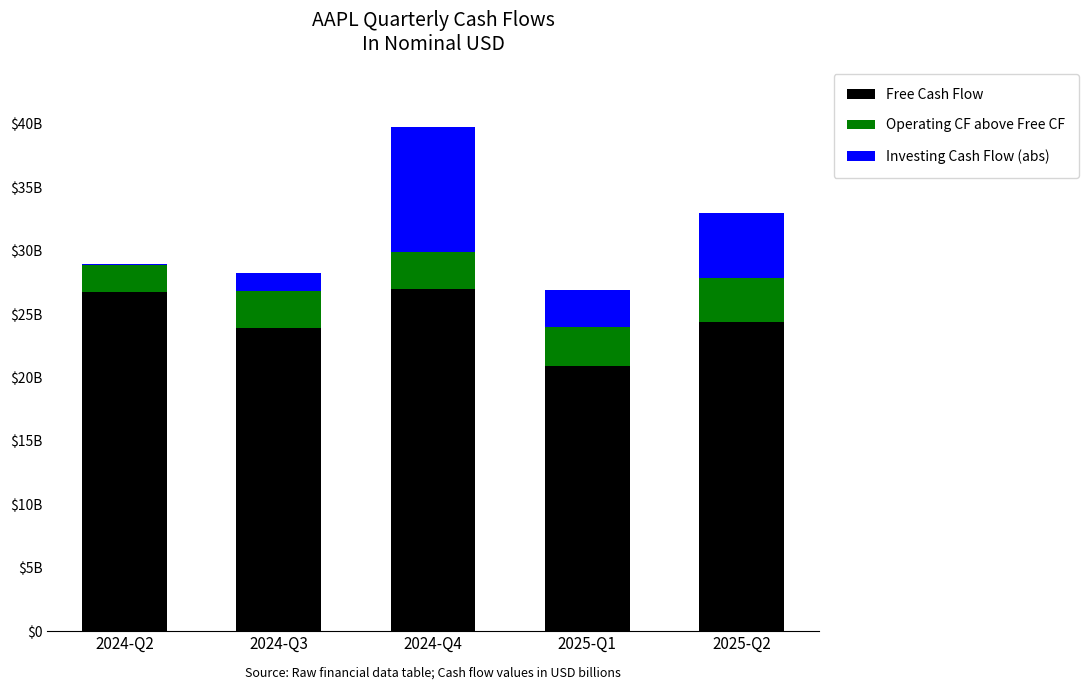

Is it true that Investing Cash Flow (abs) equals 1359693659 at 2025-Q2?

False